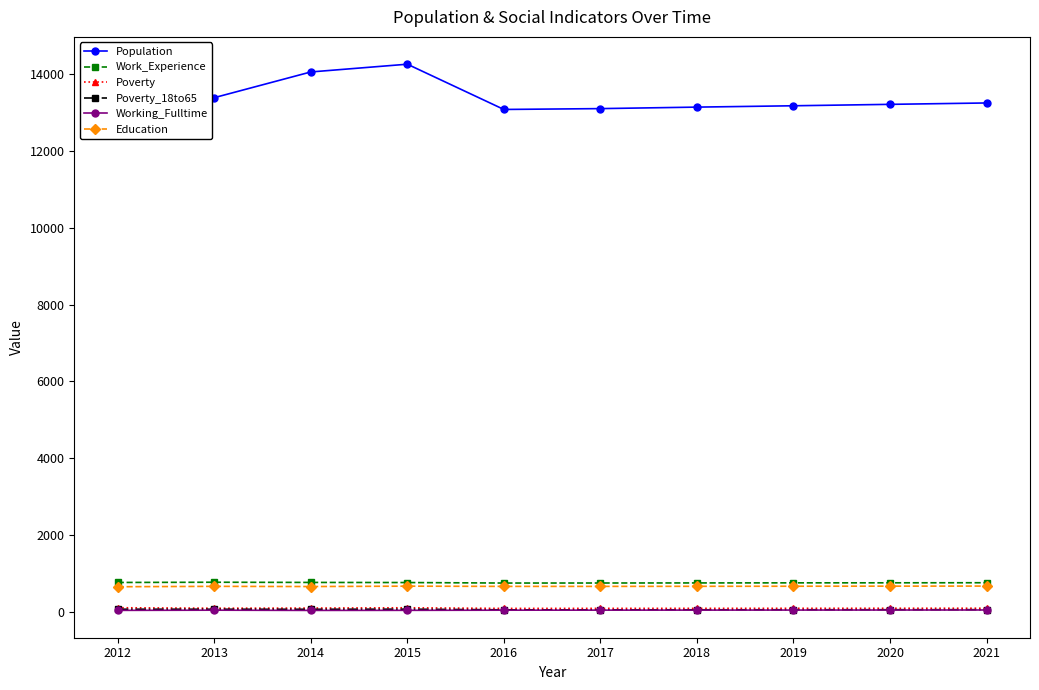

True or false: Work_Experience and Working_Fulltime cross at least once.

False